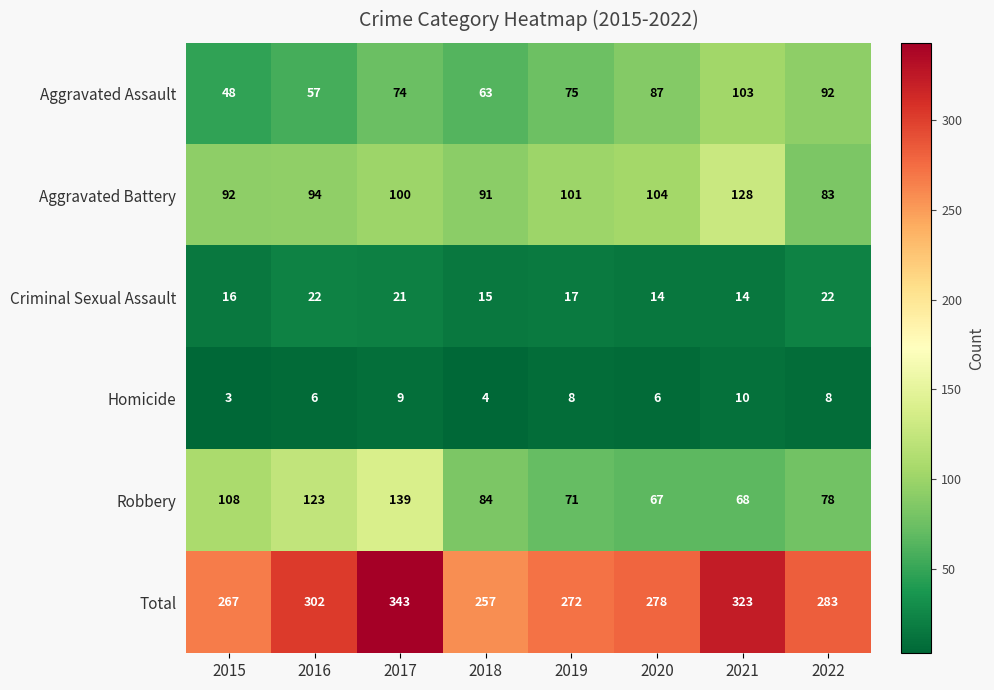

What is the average value of the Criminal Sexual Assault series?

18